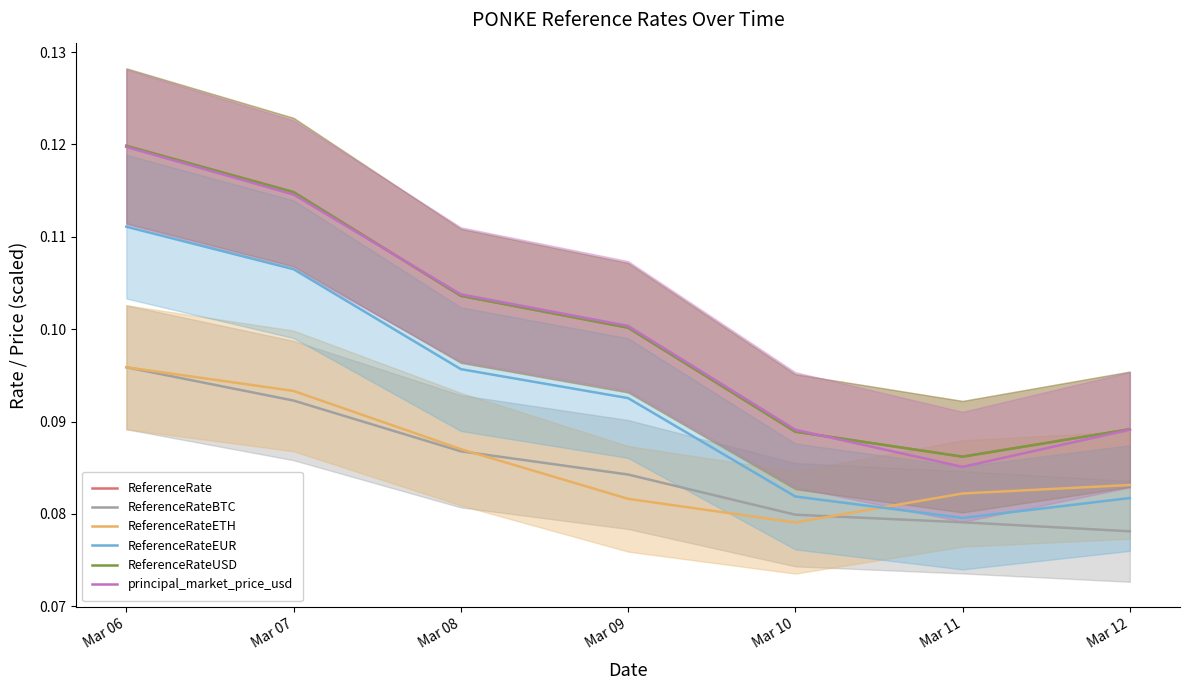

At which label does ReferenceRateETH reach its peak?

Mar 06